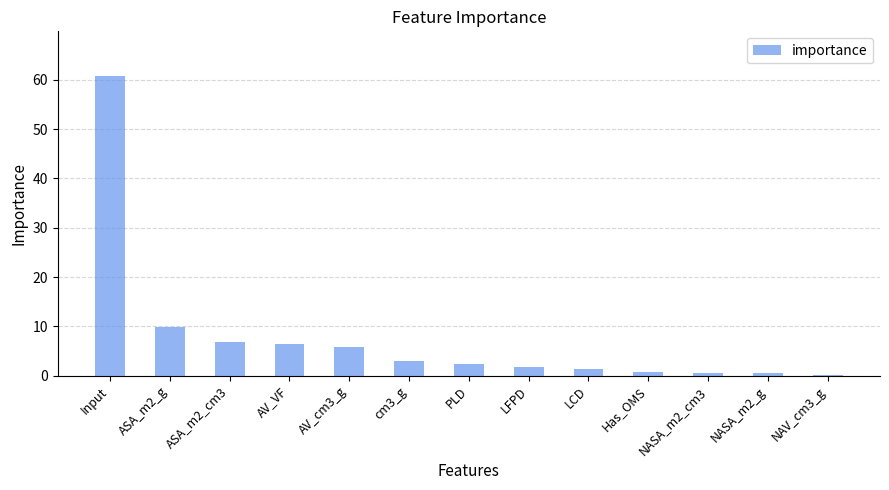

True or false: the data shows 60.8 at Input.

True